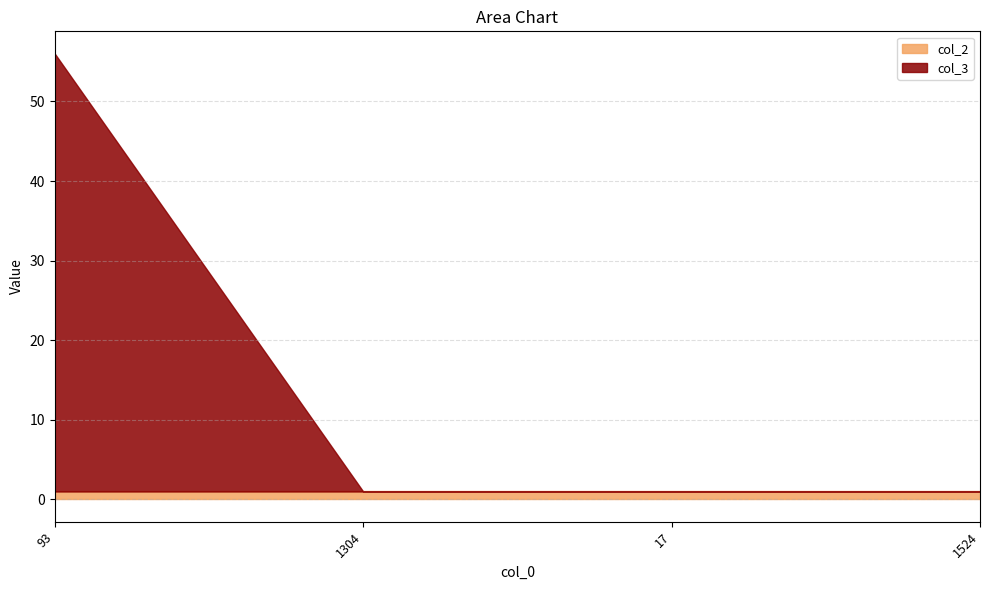

The value of col_2 at 1304 is 1. True or false?

True